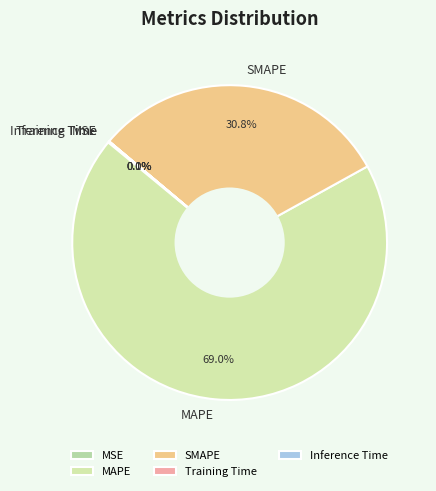

Is there a majority slice in this chart?

Yes